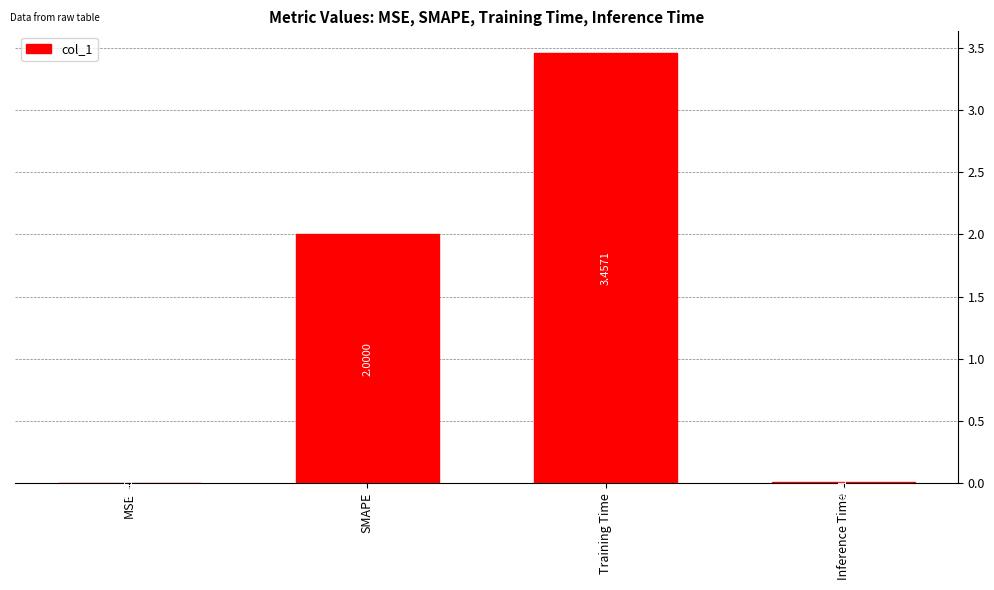

At which label is the value closest to 1?

Inference Time